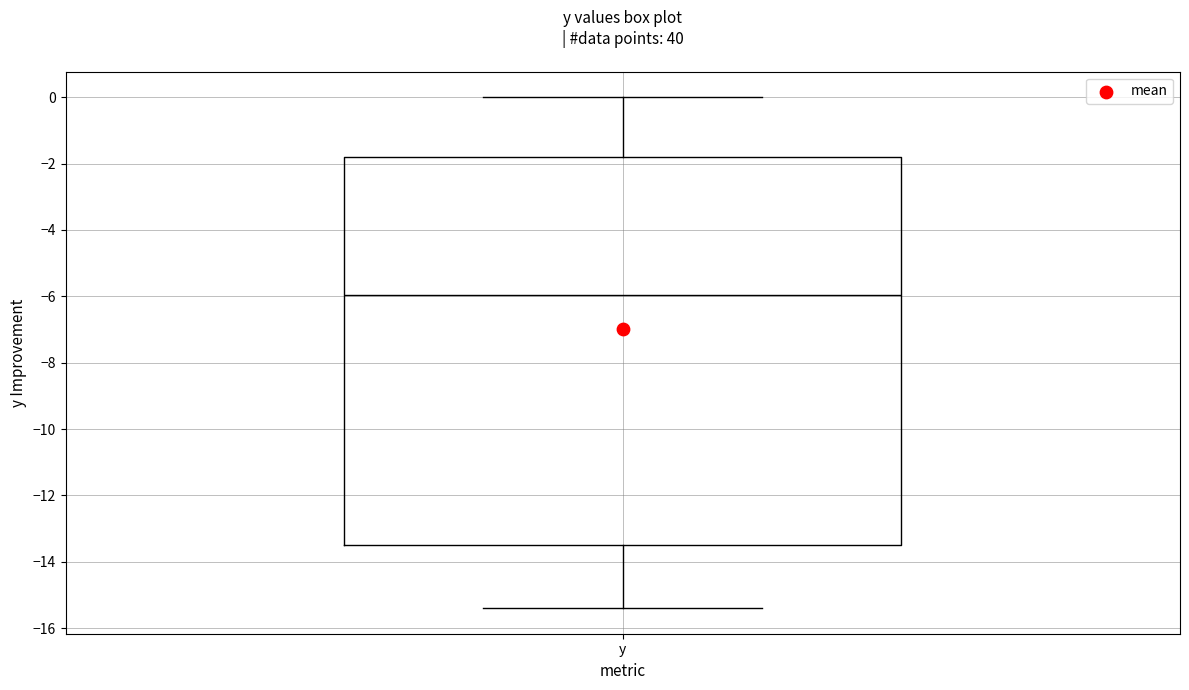

Where does the median line of the box for y sit on the y-axis? The values are not printed on the chart, so give them approximately, as read against the axis.

-6.0